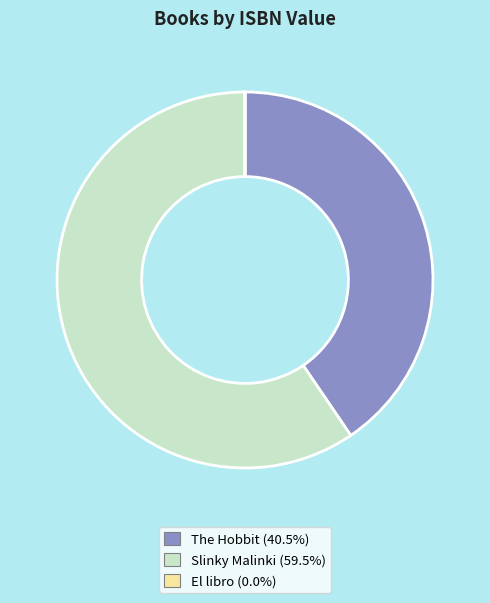

Which has a higher value, The Hobbit or Slinky Malinki?

Slinky Malinki